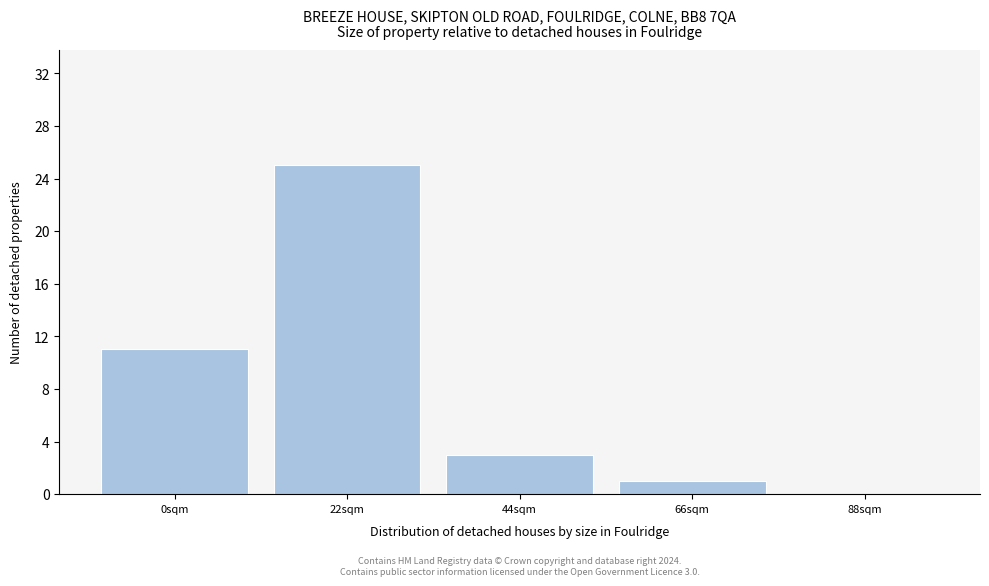

Reading right to left, extract all data points from this chart.

88sqm=0	66sqm=1	44sqm=3	22sqm=25	0sqm=11